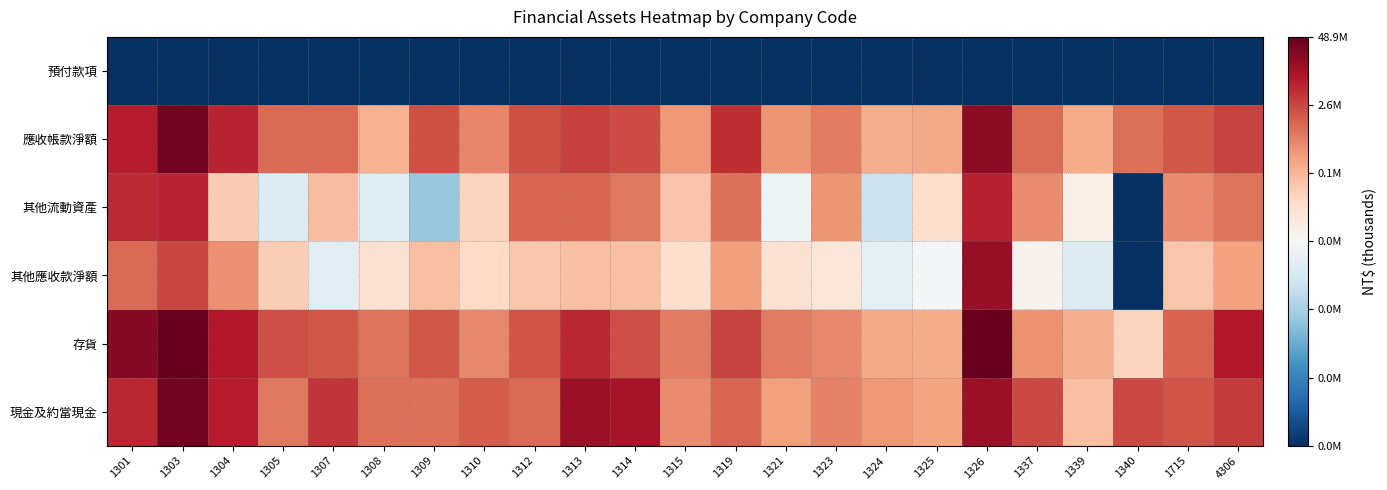

At how many categories does at least one series exceed 12?

23